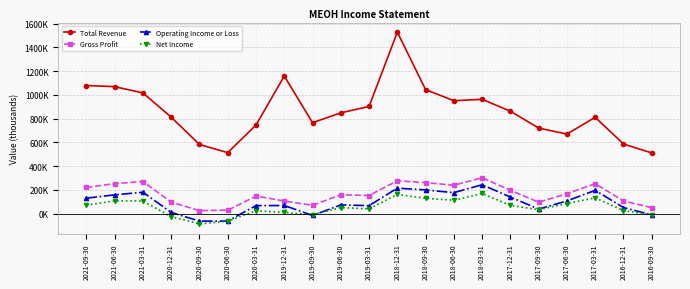

Does the chart have visible grid lines?

Yes